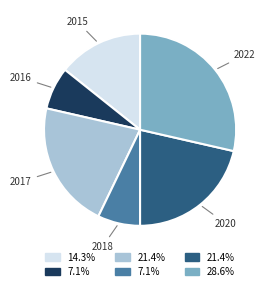

Does 2017 account for over 50% of the chart?

No